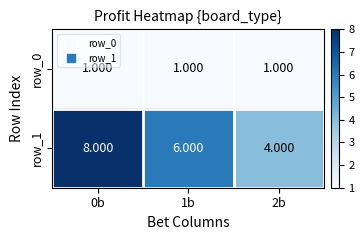

What is the smallest value displayed?

1